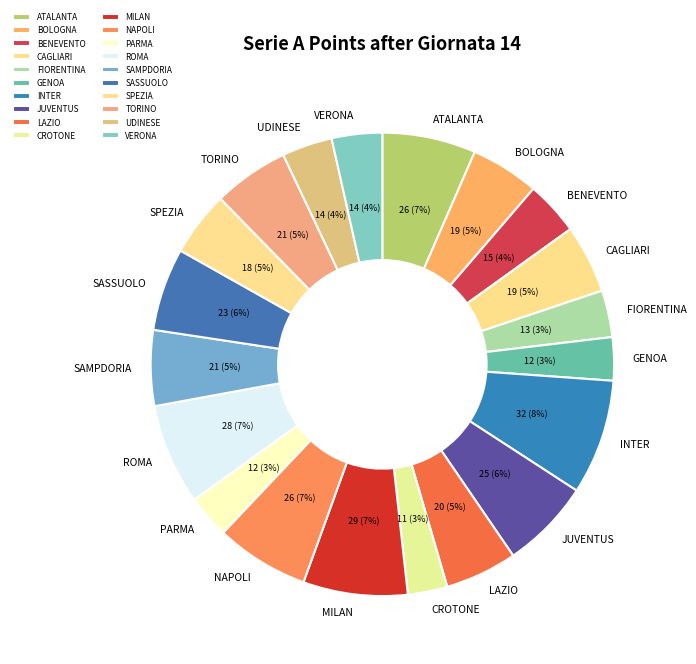

Is the sum of LAZIO and GENOA greater than half?

No